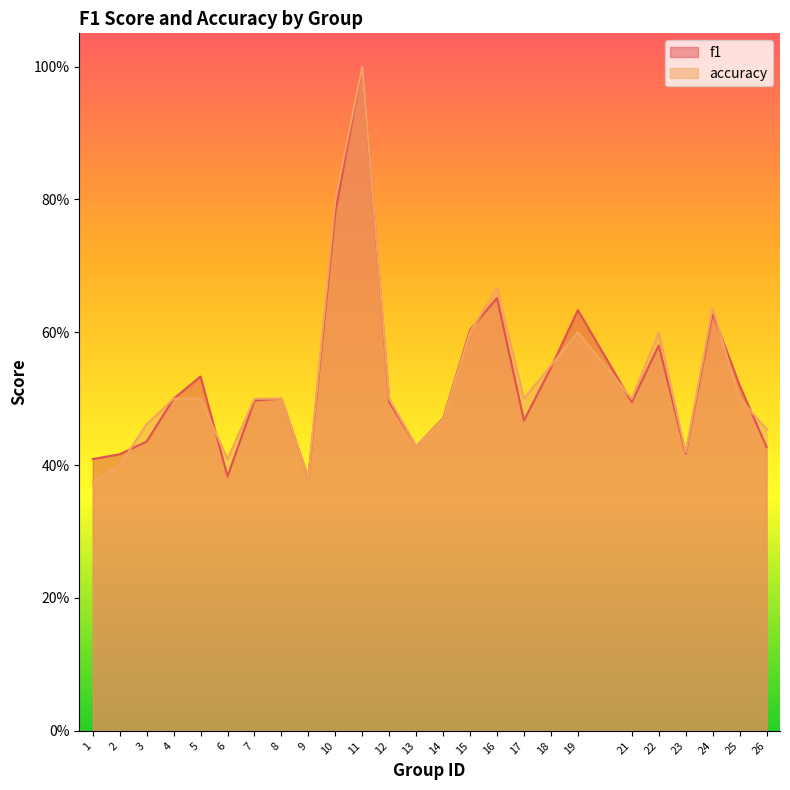

At how many categories does at least one series exceed 0?

25